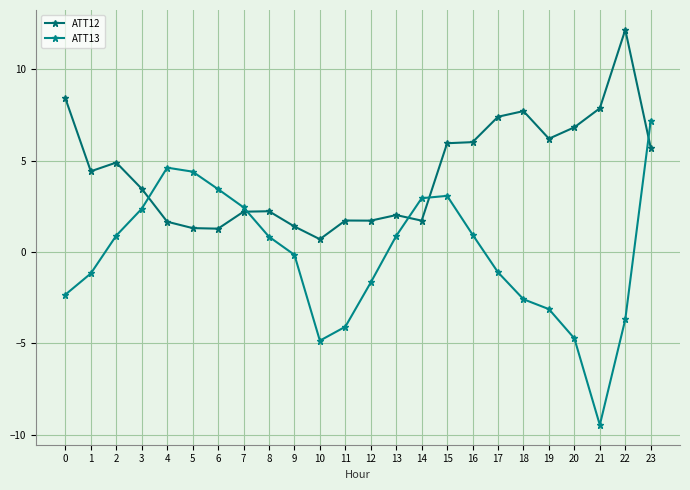

What is the total value across all series at 6?

4.7